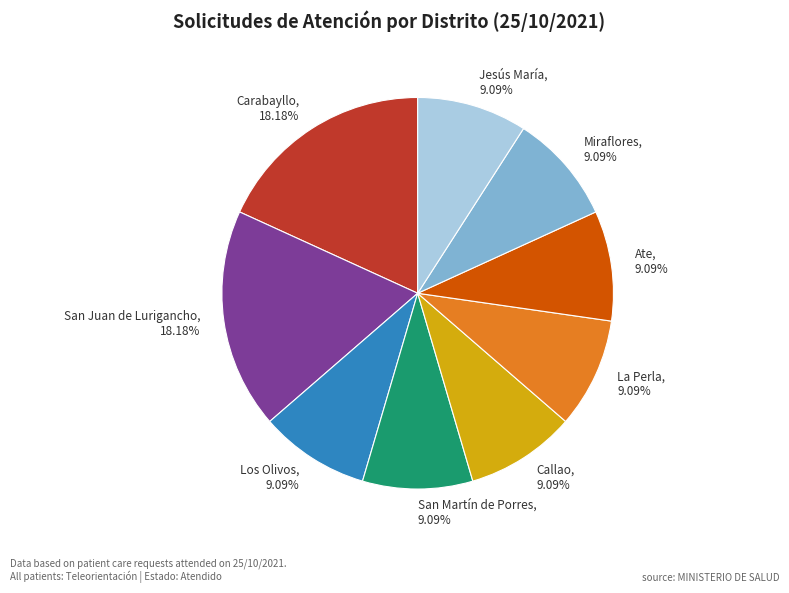

Count the number of slices in the pie.

9